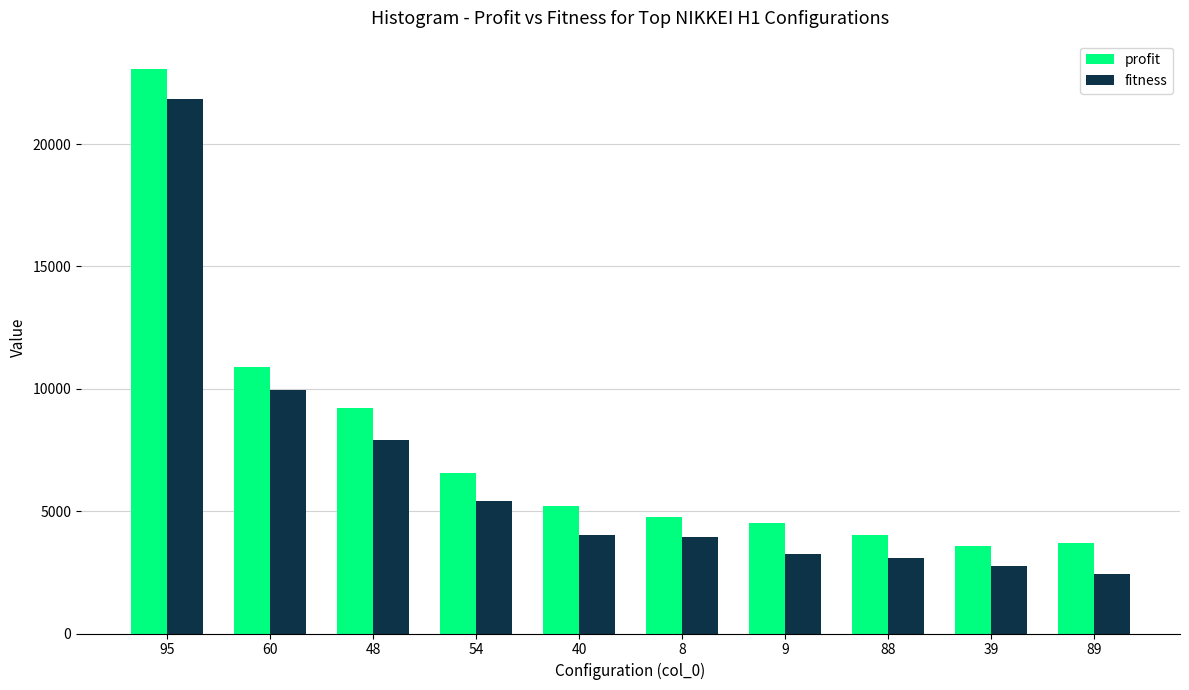

The value of fitness at 89 is 709. True or false?

False